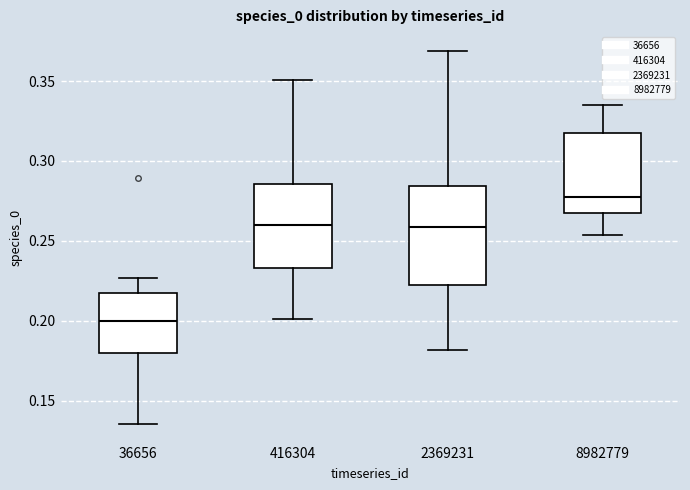

Which box has the lowest median line?

36656